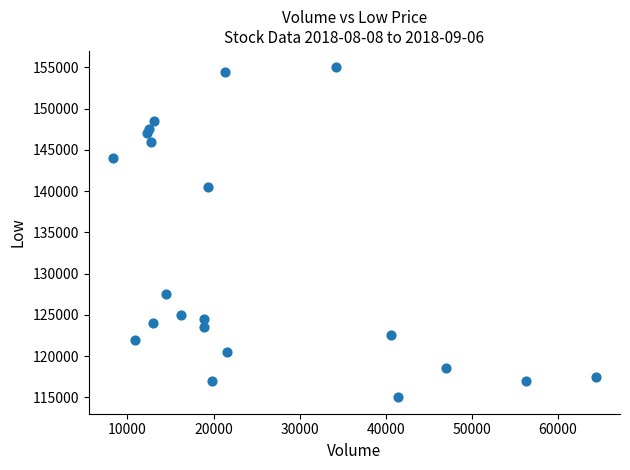

What is the range of Y values (max minus min)?

40000